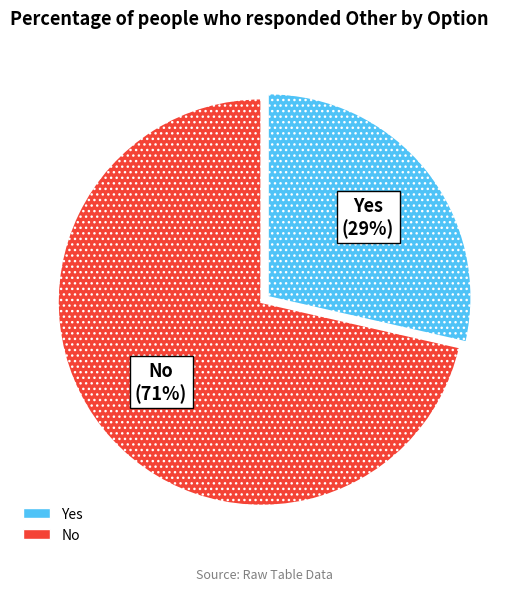

Which category accounts for the majority?

No